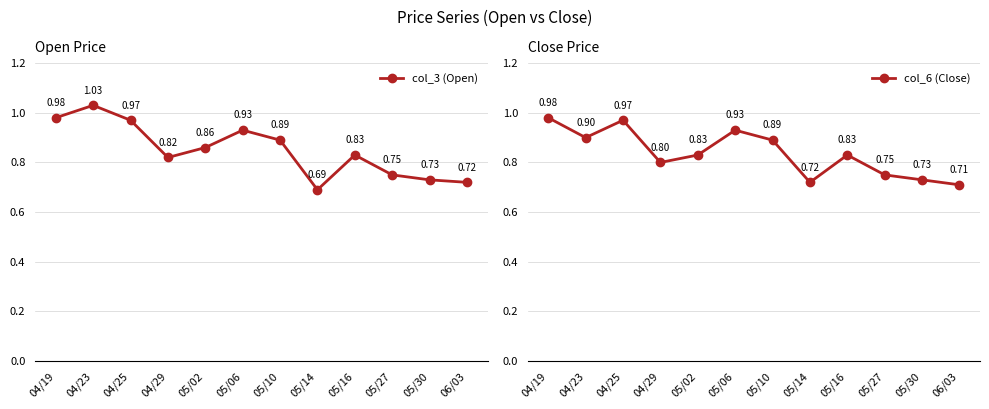

Reading left to right, what are all the values shown in this chart?

col_3 (Open): 04/19=1.0	04/23=1.0	04/25=1.0	04/29=0.8	05/02=0.9	05/06=0.9	05/10=0.9	05/14=0.7	05/16=0.8	05/27=0.8	05/30=0.7	06/03=0.7
col_6 (Close): 04/19=1.0	04/23=0.9	04/25=1.0	04/29=0.8	05/02=0.8	05/06=0.9	05/10=0.9	05/14=0.7	05/16=0.8	05/27=0.8	05/30=0.7	06/03=0.7